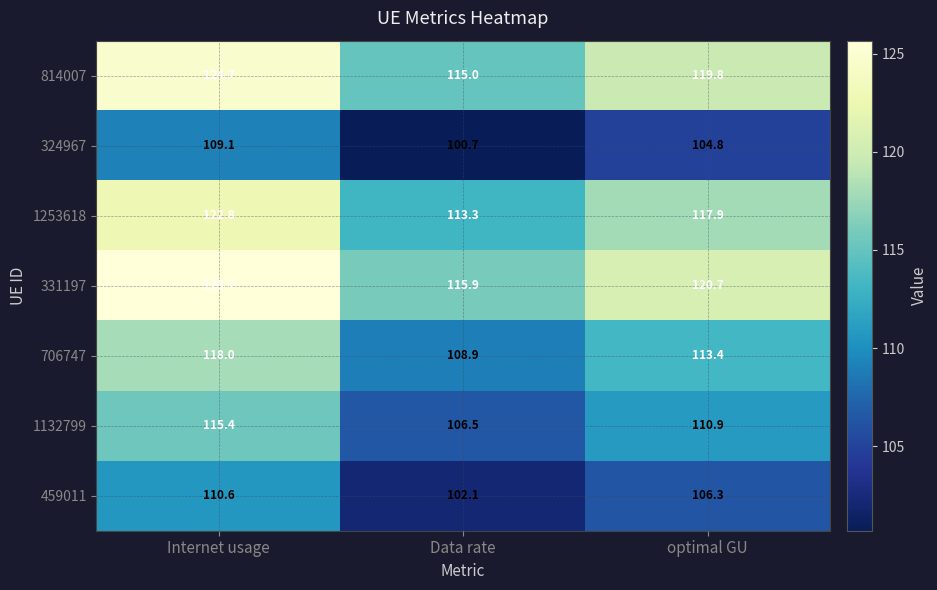

How many data points in 706747 are less than 113?

1